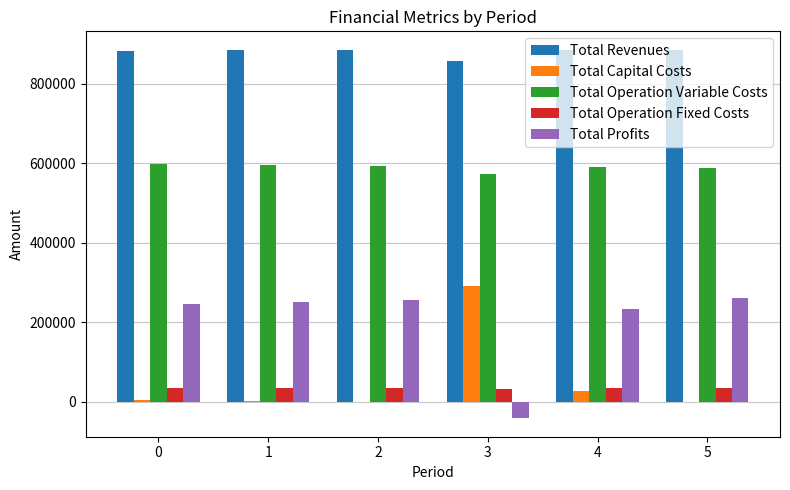

Is the value of Total Operation Variable Costs at 0 greater than the value of Total Revenues at 4?

No